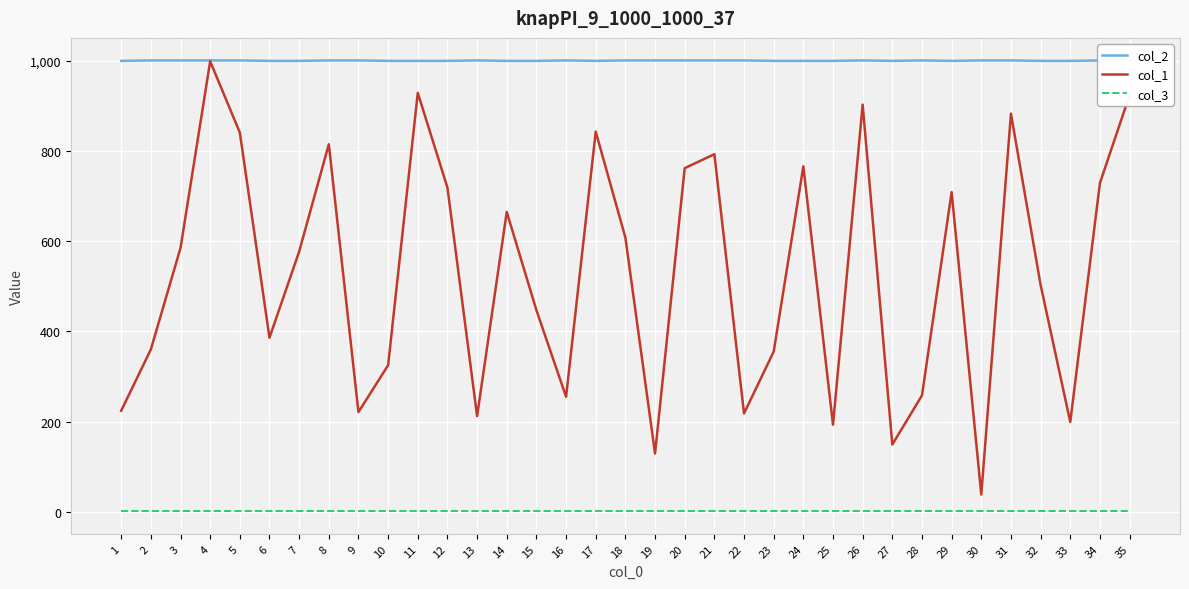

At 18, list the series in order from largest to smallest.

col_2, col_1, col_3